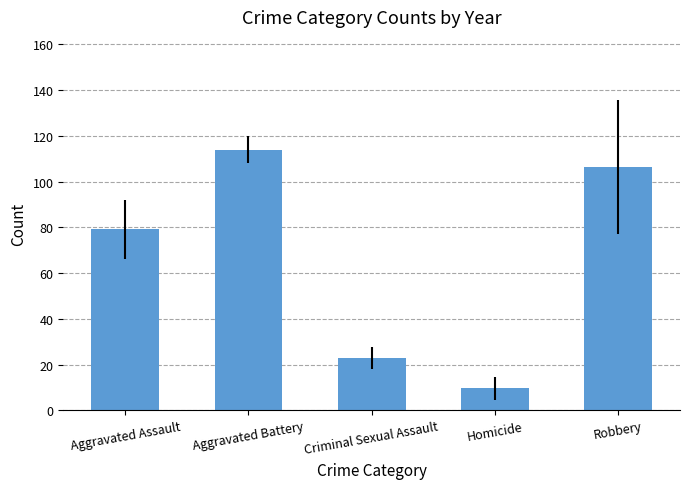

Which has a higher value, Aggravated Battery or Robbery?

Aggravated Battery